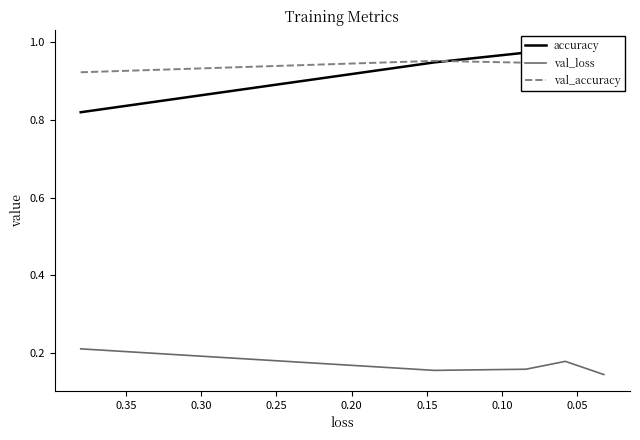

What is the sum of all val_loss values?

0.8